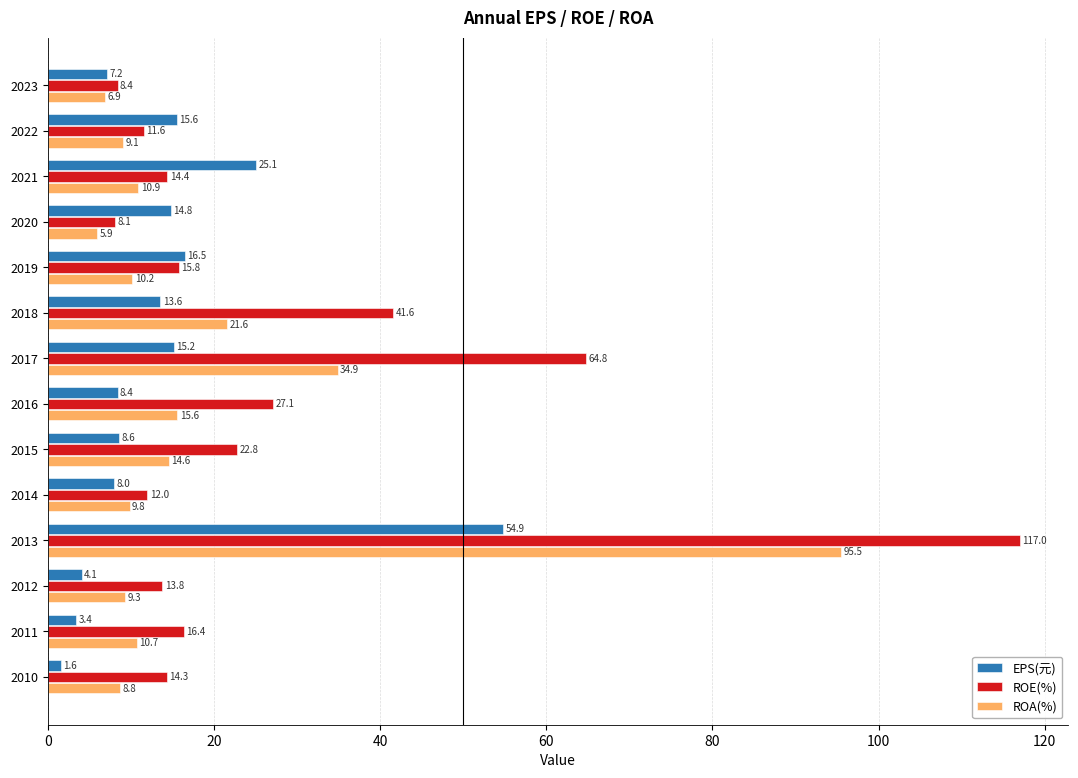

At which category is the sum across all series the highest?

2013